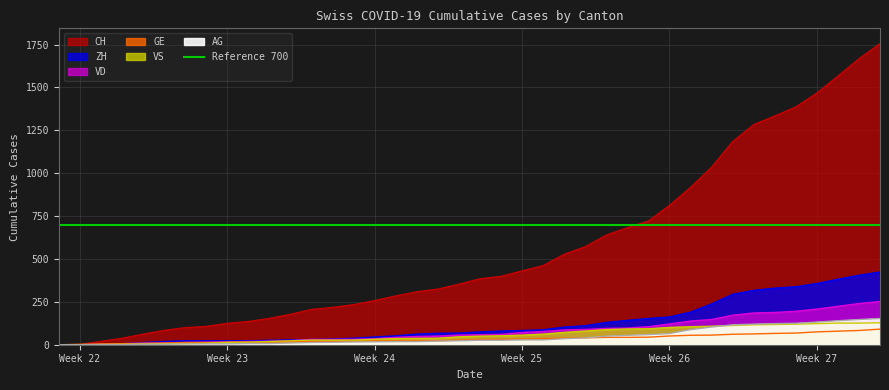

Which series has the largest range (max minus min)?

CH